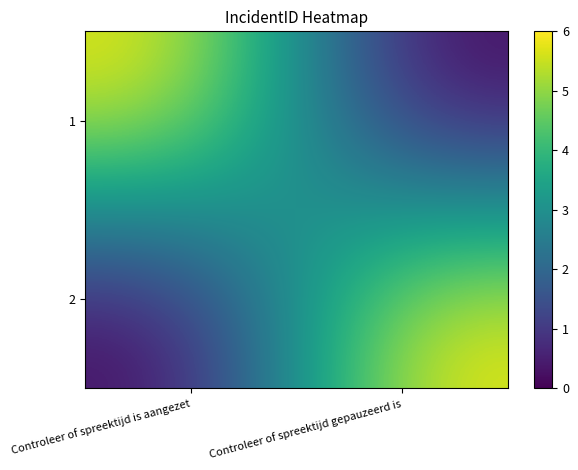

Reading right to left, list all the values displayed in this chart.

1: Controleer of spreektijd gepauzeerd is=0	Controleer of spreektijd is aangezet=6
2: Controleer of spreektijd gepauzeerd is=6	Controleer of spreektijd is aangezet=0